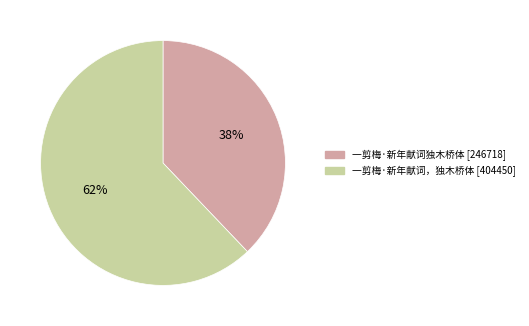

True or false: 一剪梅·新年献词独木桥体 accounts for 38% of the total.

True